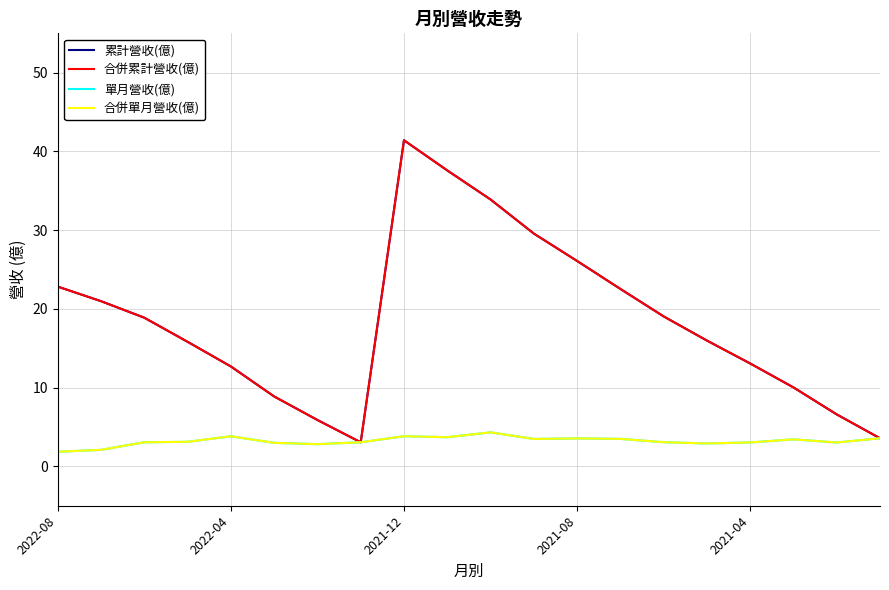

Does the chart display data point markers on the line(s)?

No